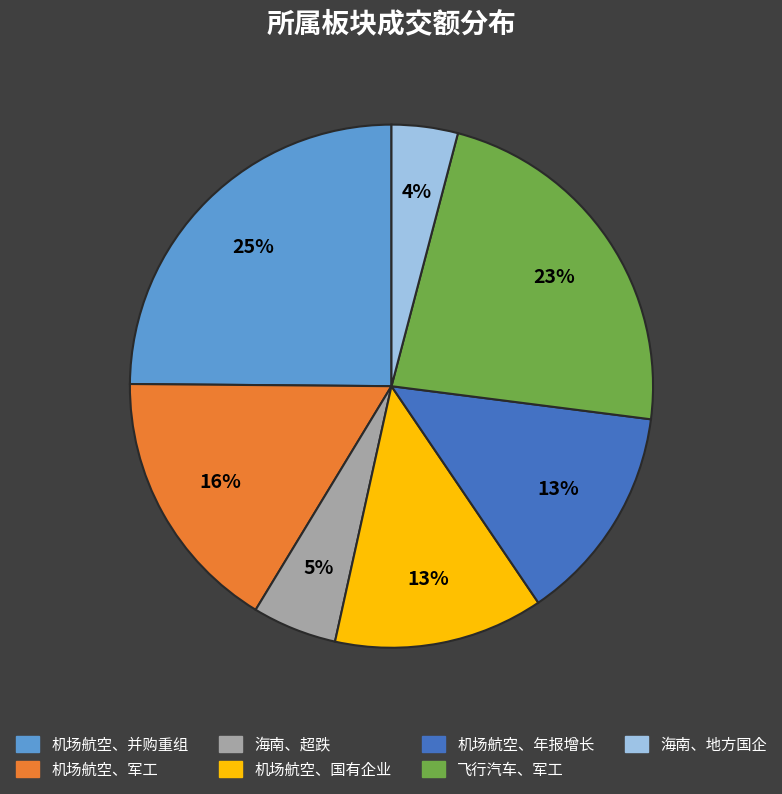

Do 海南、地方国企 and 机场航空、国有企业 together represent more than half of the pie?

No